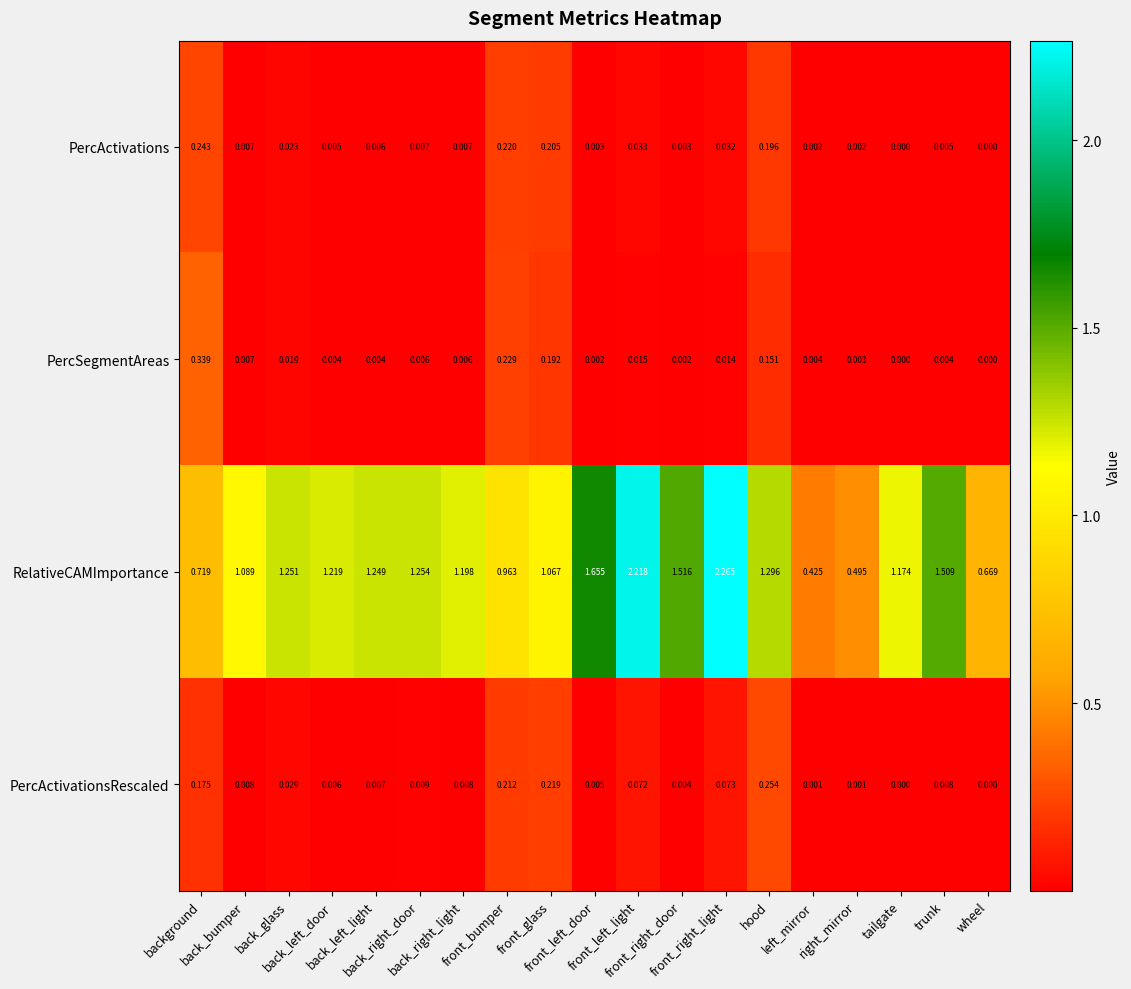

Rank the series by their maximum value, from lowest to highest.

PercActivations, PercActivationsRescaled, PercSegmentAreas, RelativeCAMImportance